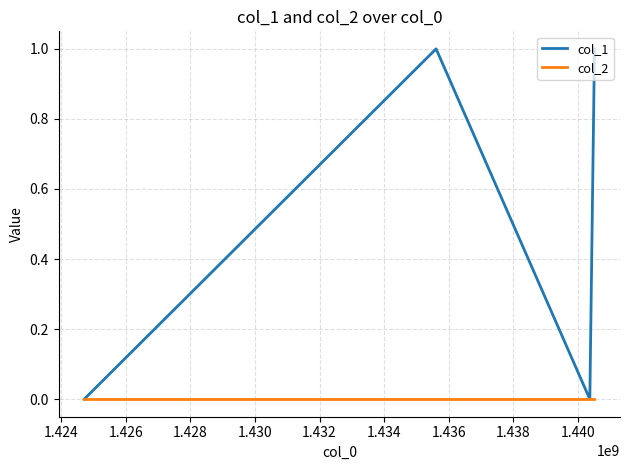

Which series has the largest total across all categories?

col_1